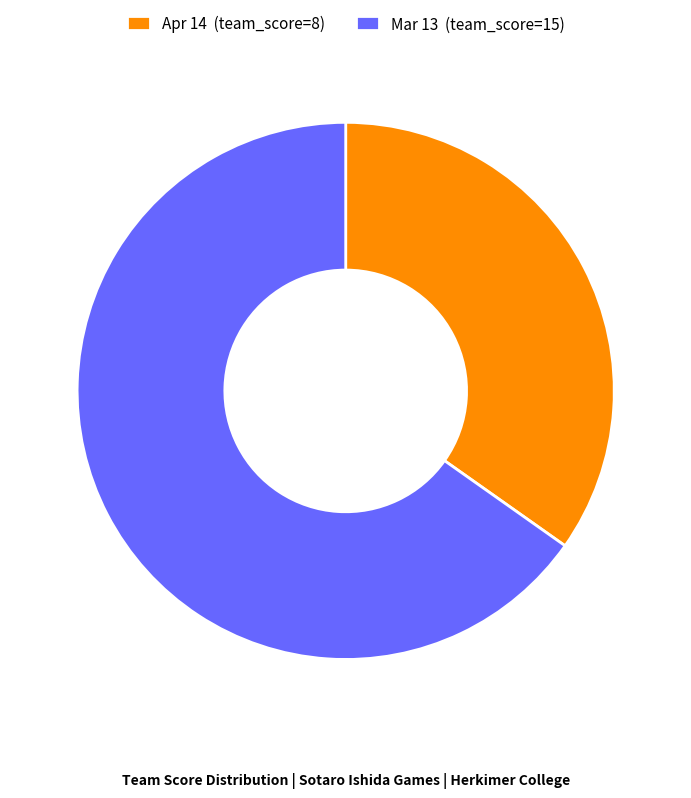

Is the sum of Apr 14 and Mar 13 greater than half?

Yes